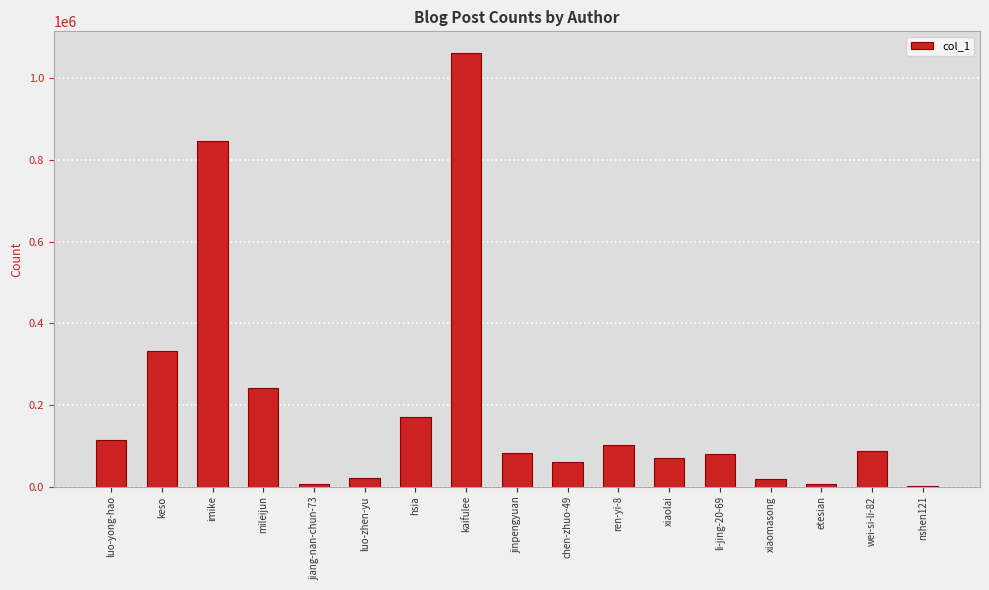

What is the change in value from jiang-nan-chun-73 to ren-yi-8?

+97085